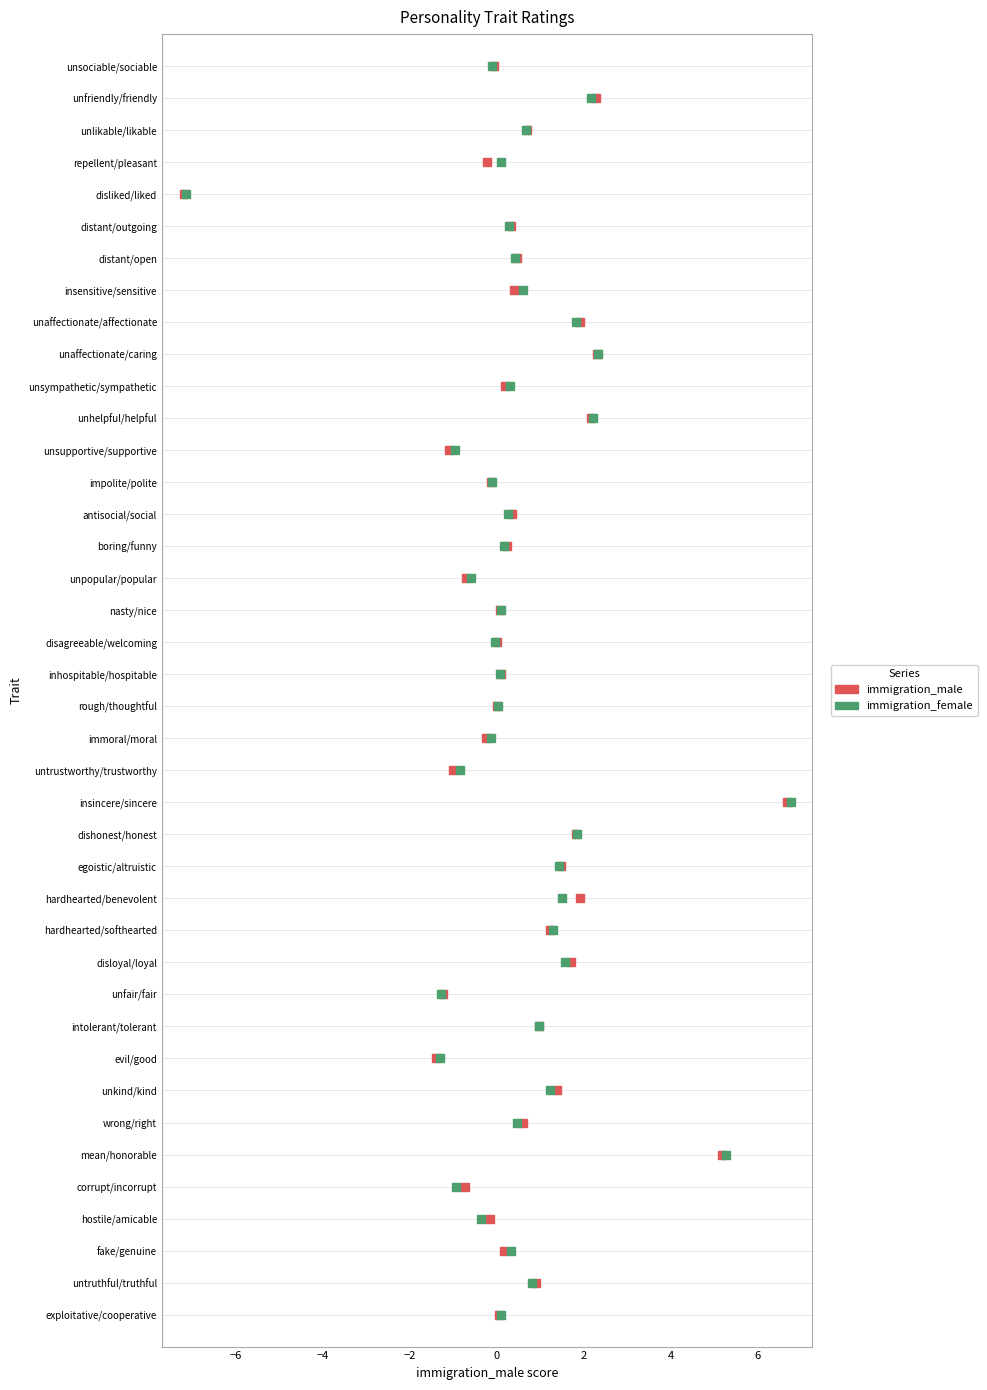

What are all the series names shown in the legend?

immigration_male, immigration_female